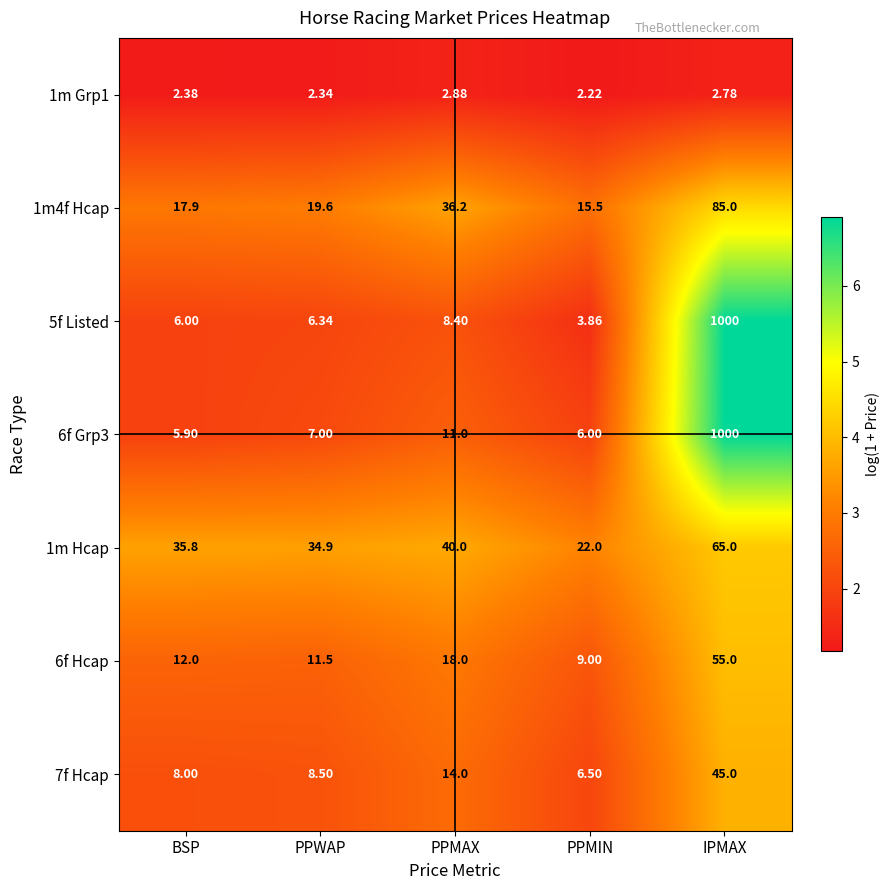

Which category has the highest value in the 1m Hcap series?

IPMAX